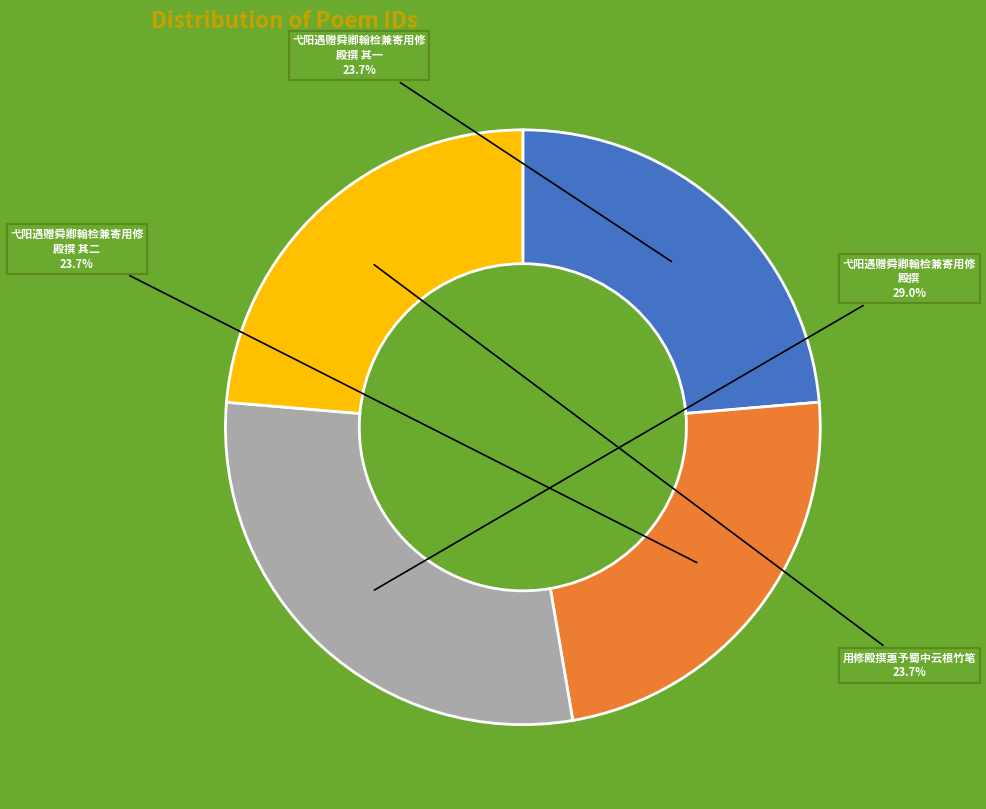

Does any single category account for the majority?

No